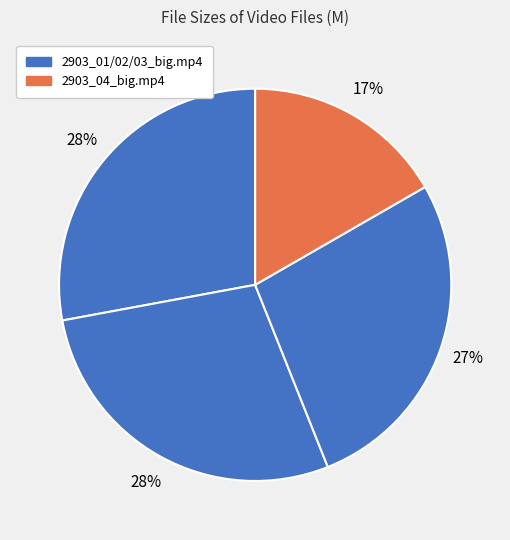

Does any single category account for the majority?

No